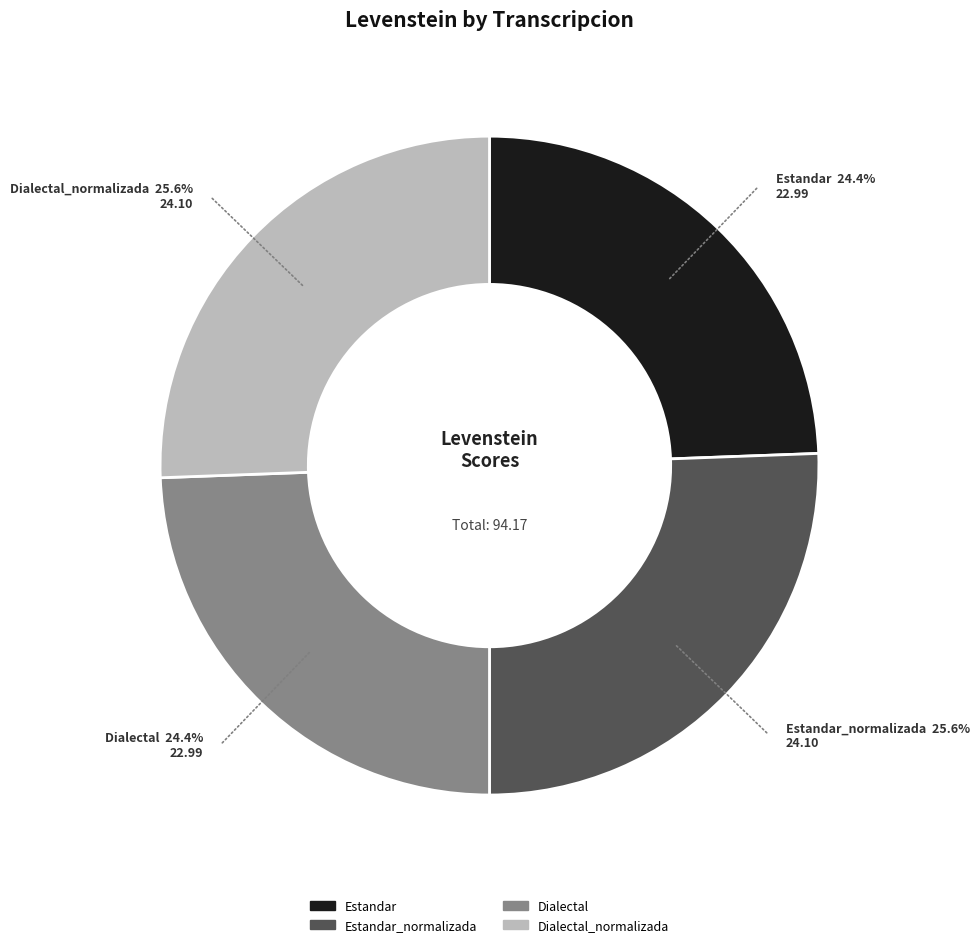

Is there any slice that represents more than half of the pie?

No